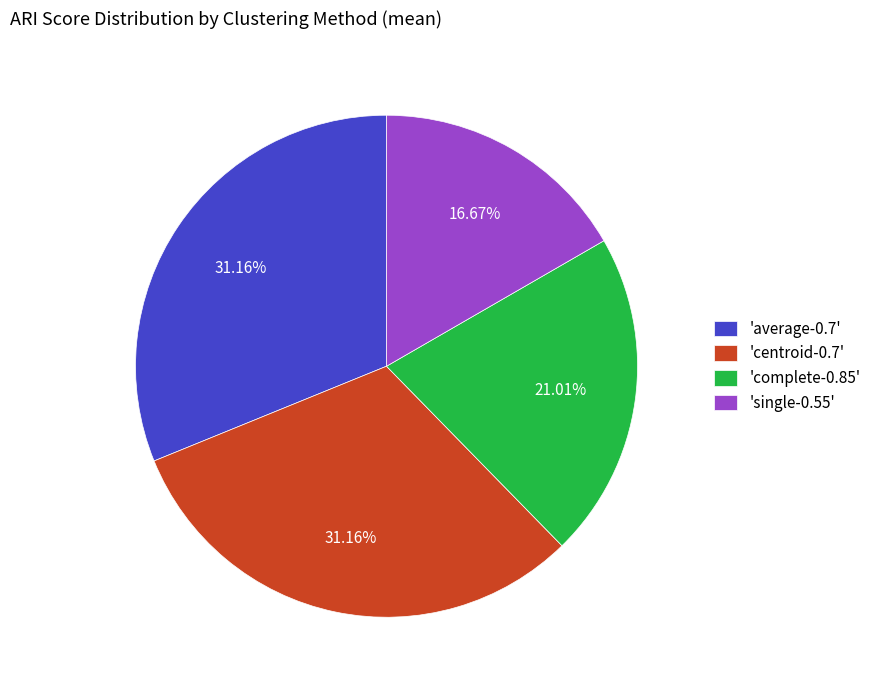

Do 'centroid-0.7' and 'average-0.7' together represent more than half of the pie?

Yes